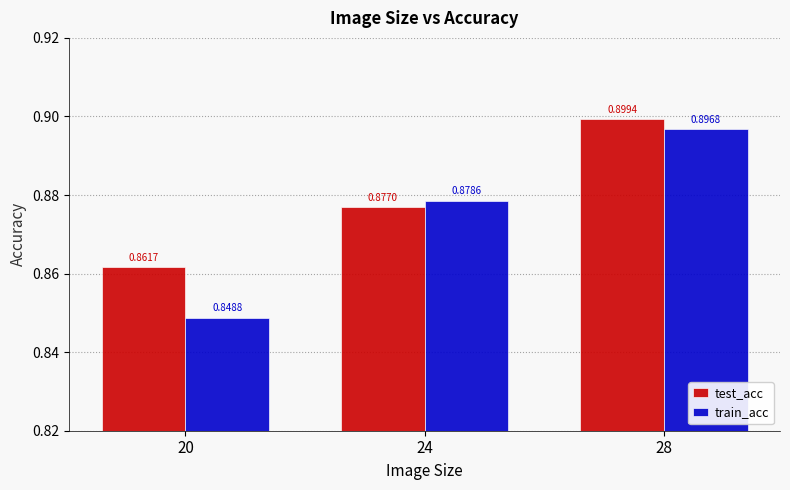

Which series has the largest total across all categories?

test_acc